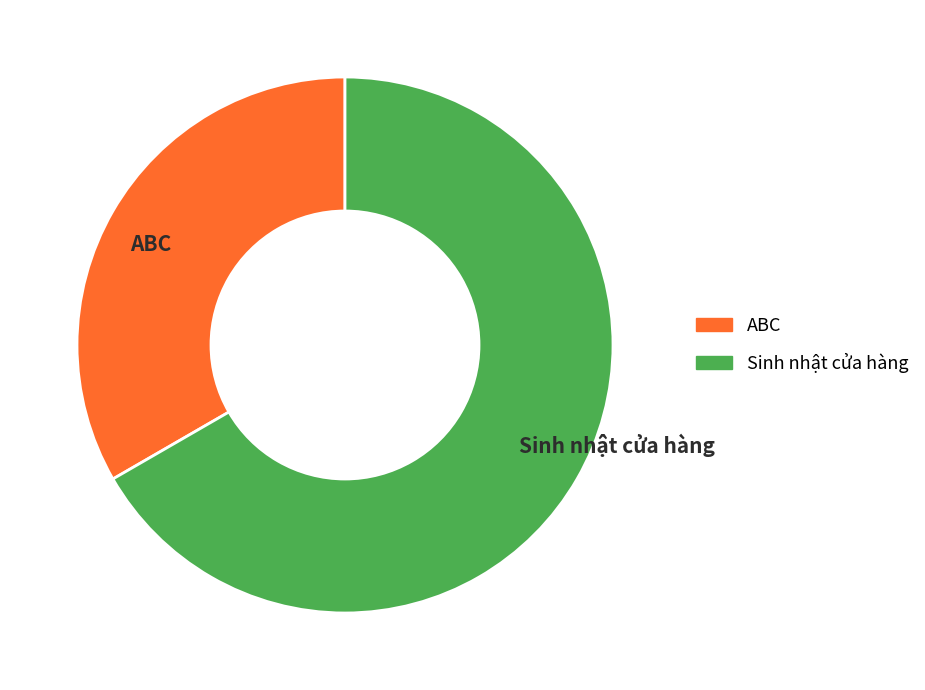

Is it true that ABC is 33% of the pie?

True